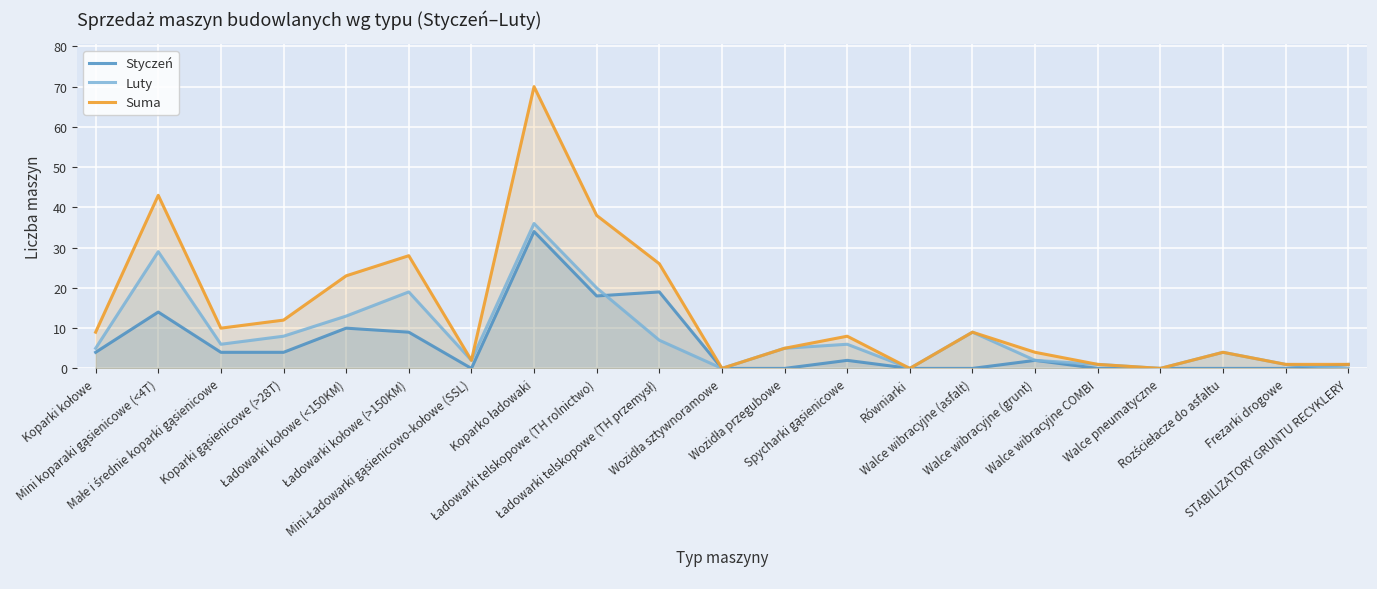

Which category has the lowest value across all series?

Mini-Ładowarki gąsienicowo-kołowe (SSL)